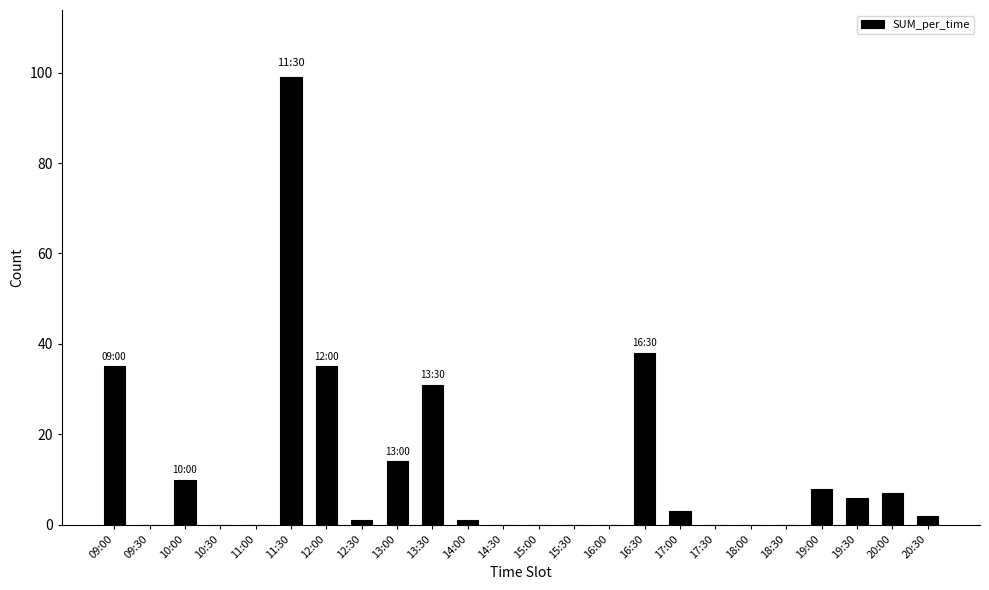

Reading left to right, extract all data points from this chart.

09:00=35	09:30=0	10:00=10	10:30=0	11:00=0	11:30=99	12:00=35	12:30=1	13:00=14	13:30=31	14:00=1	14:30=0	15:00=0	15:30=0	16:00=0	16:30=38	17:00=3	17:30=0	18:00=0	18:30=0	19:00=8	19:30=6	20:00=7	20:30=2